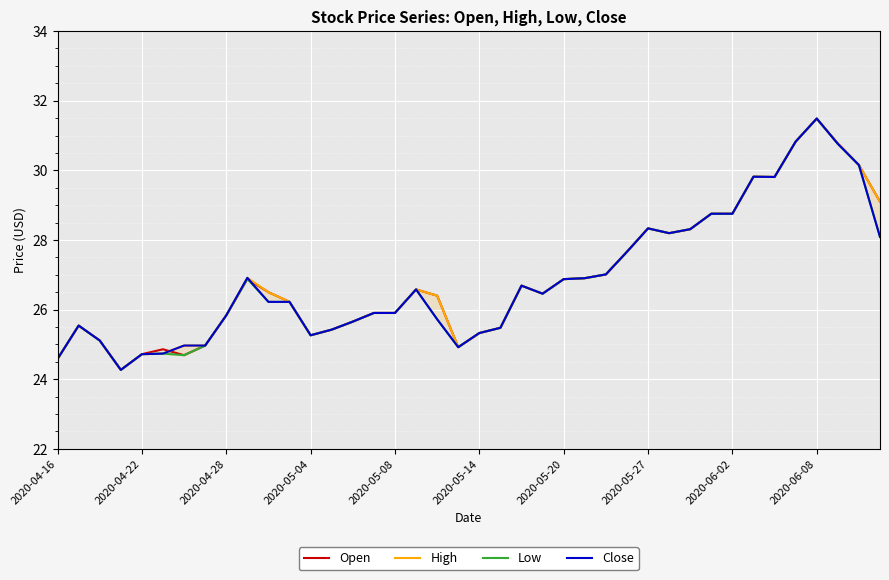

How many data points in Open are above 26?

23